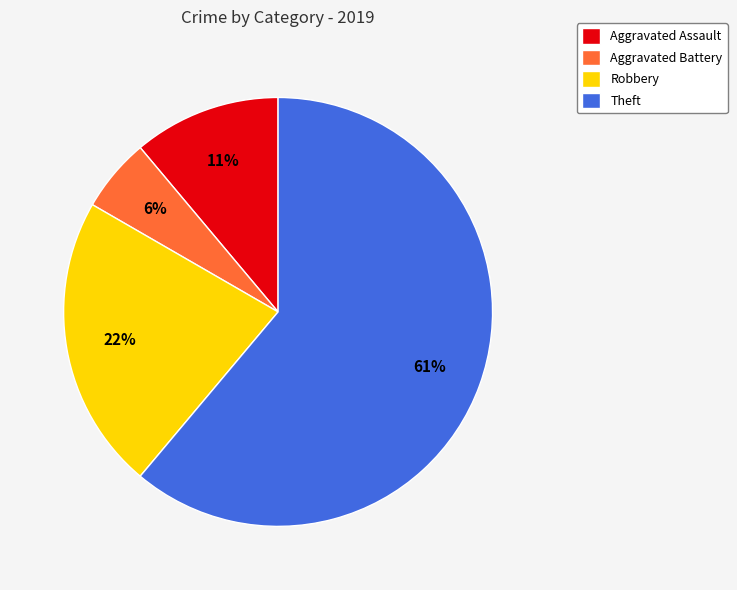

Which category has the biggest portion of the pie?

Theft